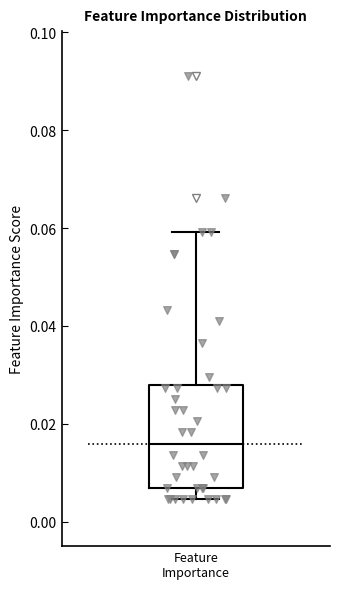

Transcribe this box plot: give where the median line is, the range the box spans, and where the two whiskers end, as read against the y-axis. The values are not printed on the chart, so give them approximately, as read against the axis.

median 0.016, box 0.006 to 0.028, whiskers 0.004 to 0.060